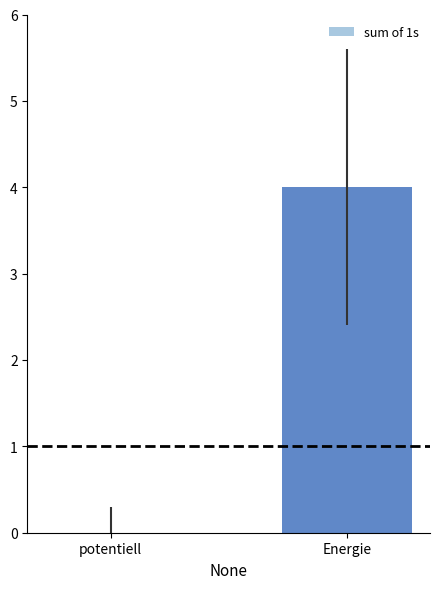

Is it true that the value at Energie is 4?

True